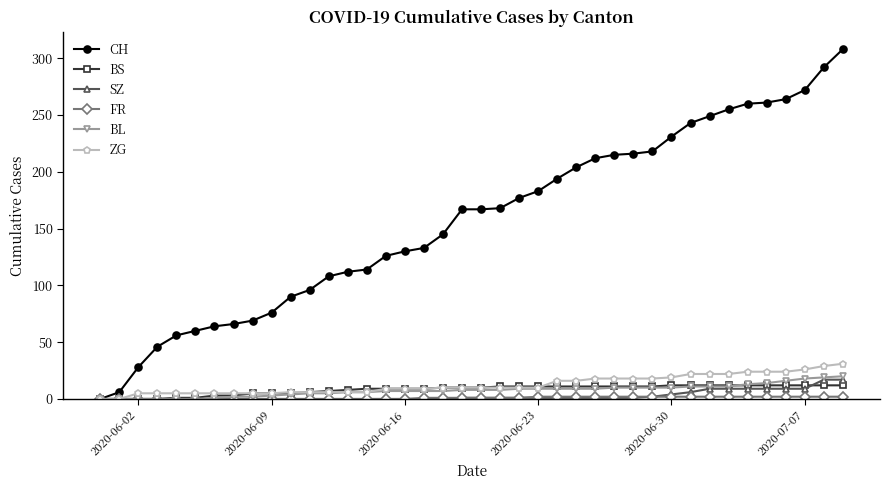

Which series has the widest spread of values?

CH